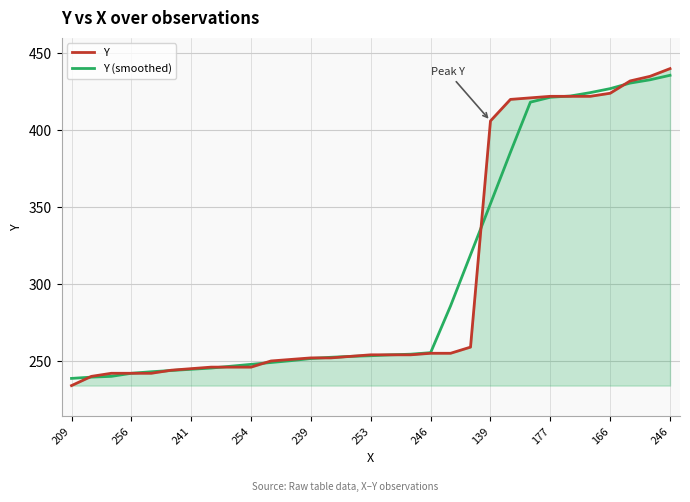

Which series has the widest spread of values?

Y